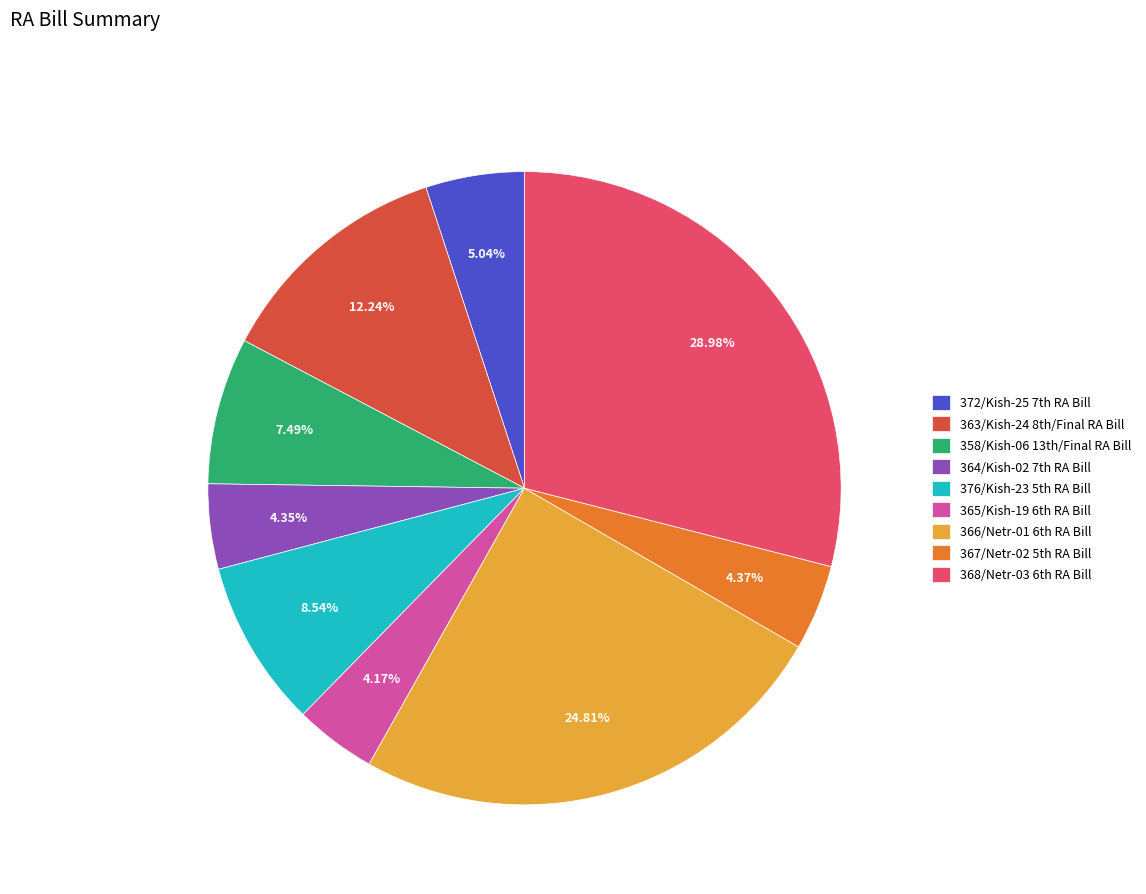

How many slices are in this pie chart?

9